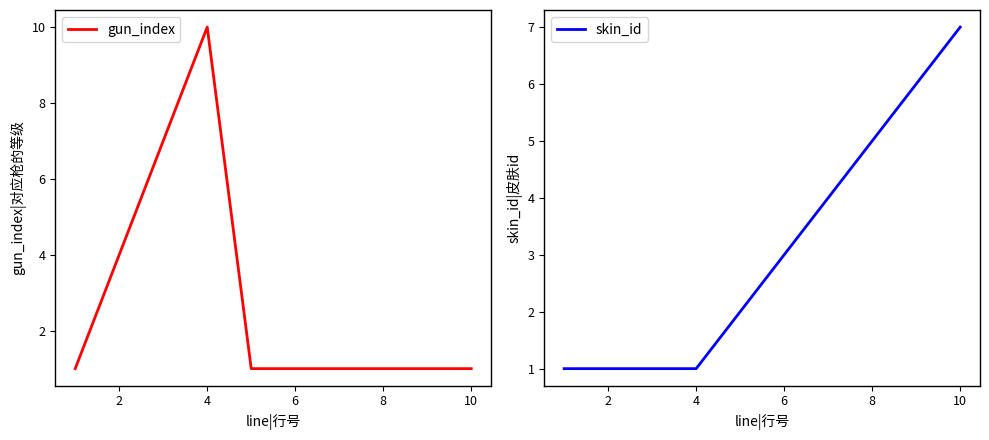

At which label does gun_index reach its peak?

4